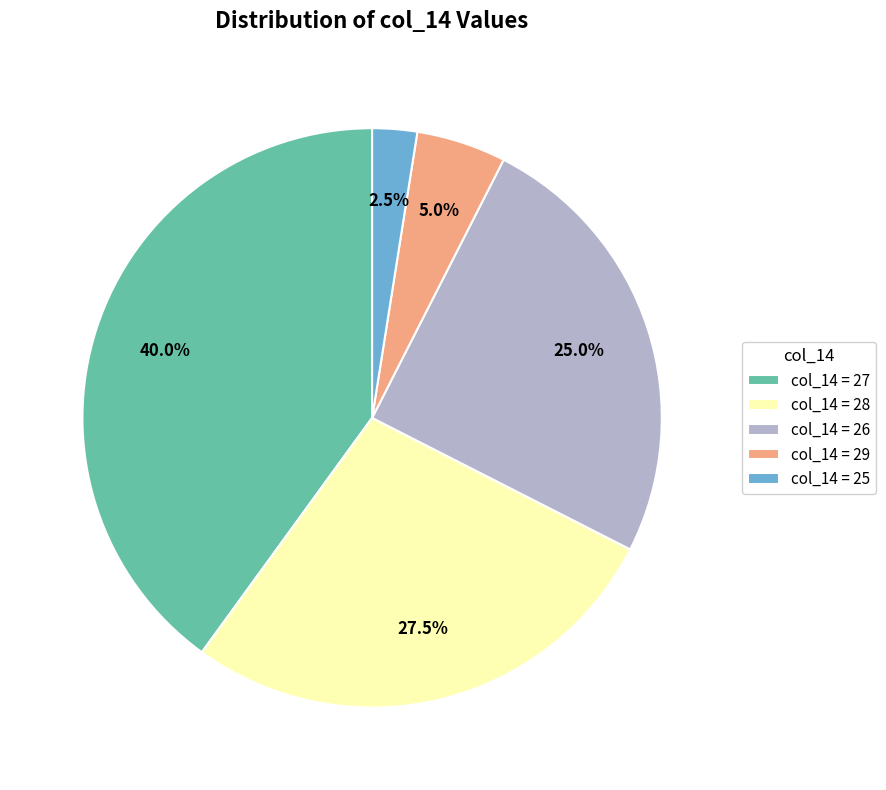

Which category has the biggest portion of the pie?

col_14 = 27